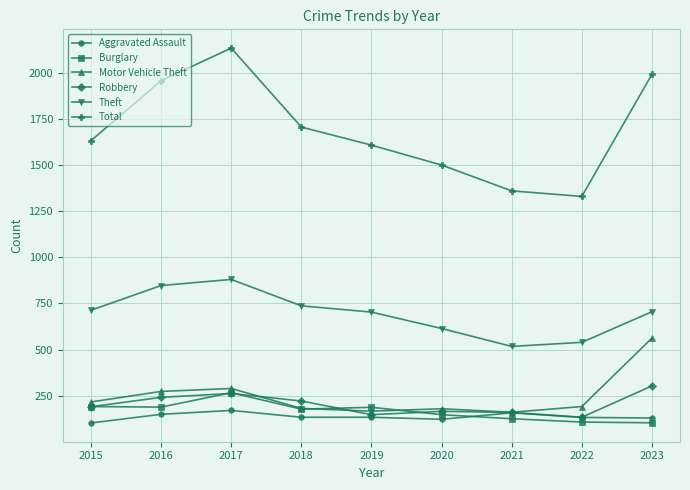

Is it true that Total equals 1992 at 2023?

True